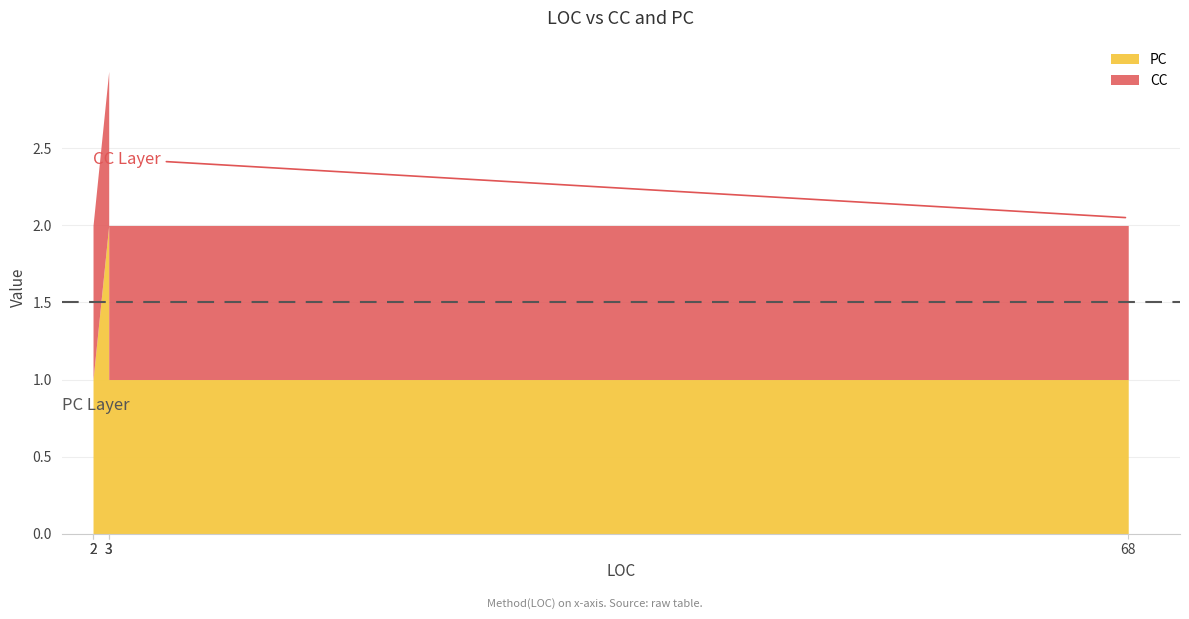

At which label is CC closest to 1?

Main(68)